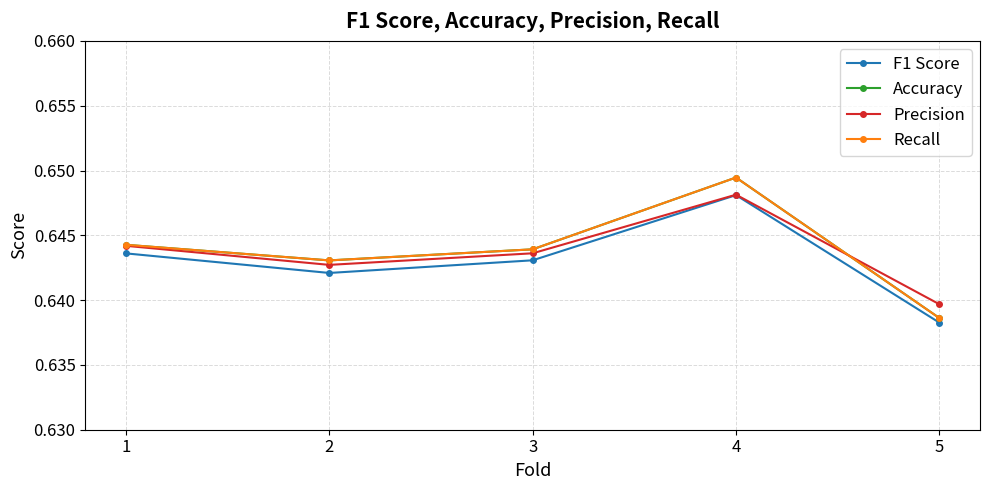

What is the minimum value for Accuracy?

0.6